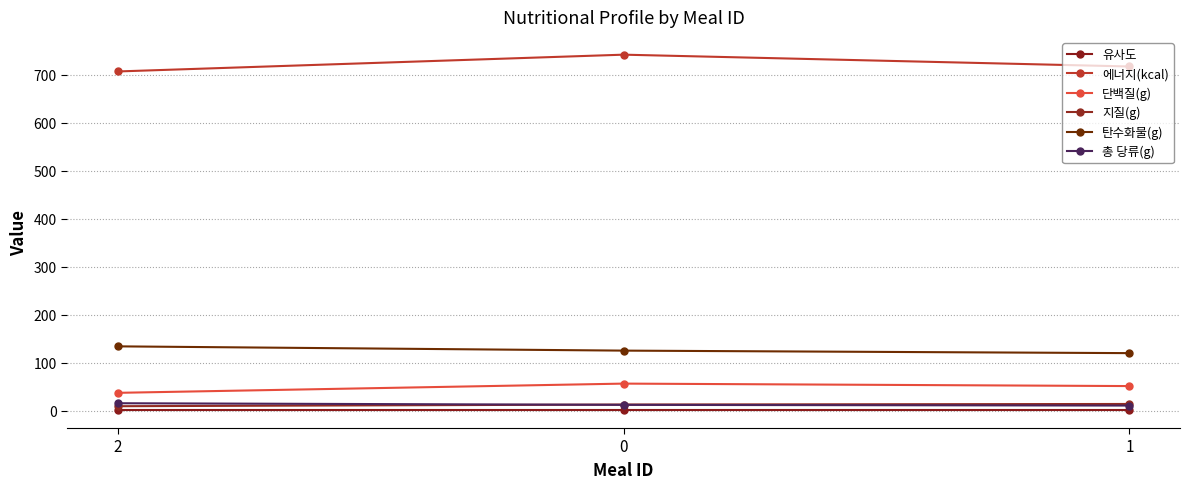

What is the difference between the 단백질(g) values at 0 and 2?

19.2